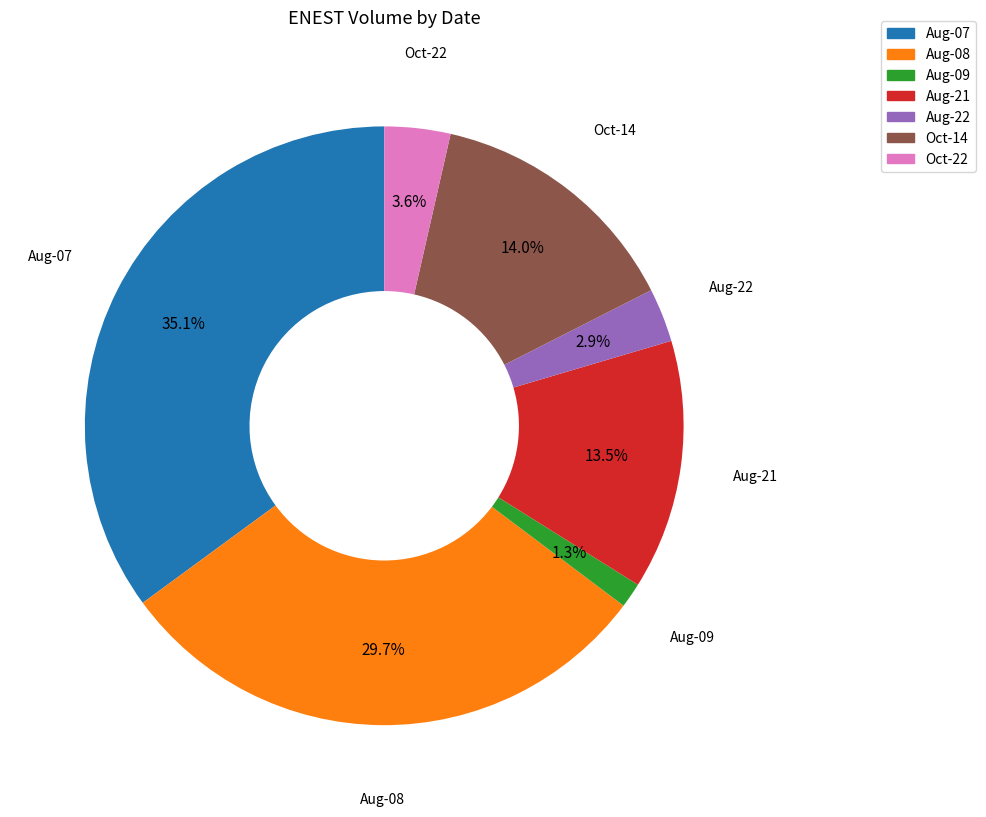

Do Aug-22 and Aug-21 together represent more than half of the pie?

No